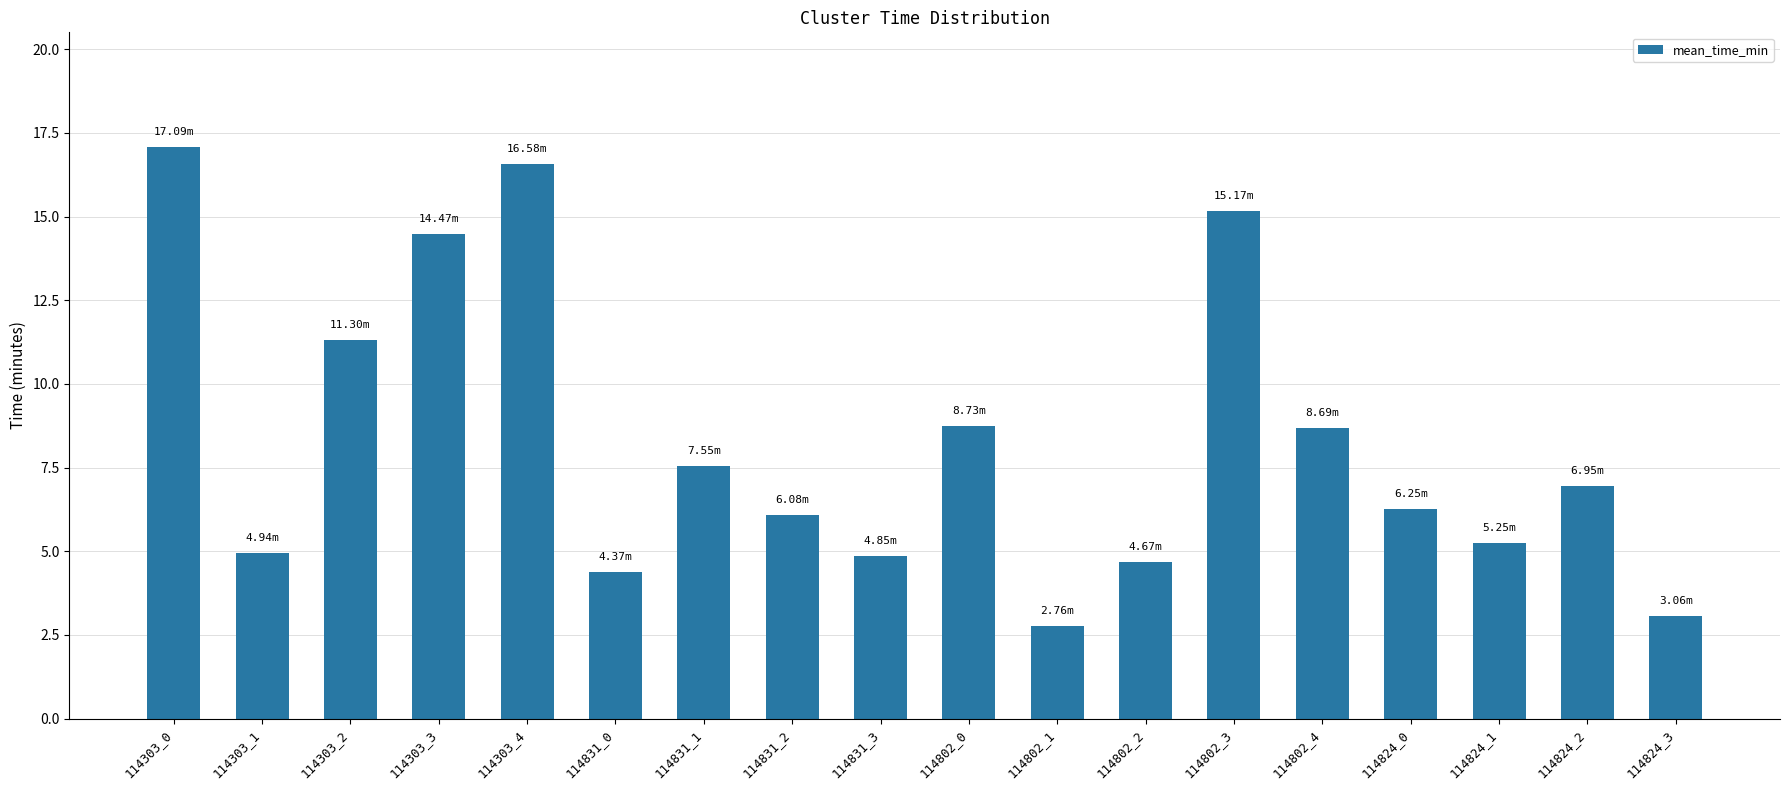

What is the label of the 1st bar from the right?

114824_3